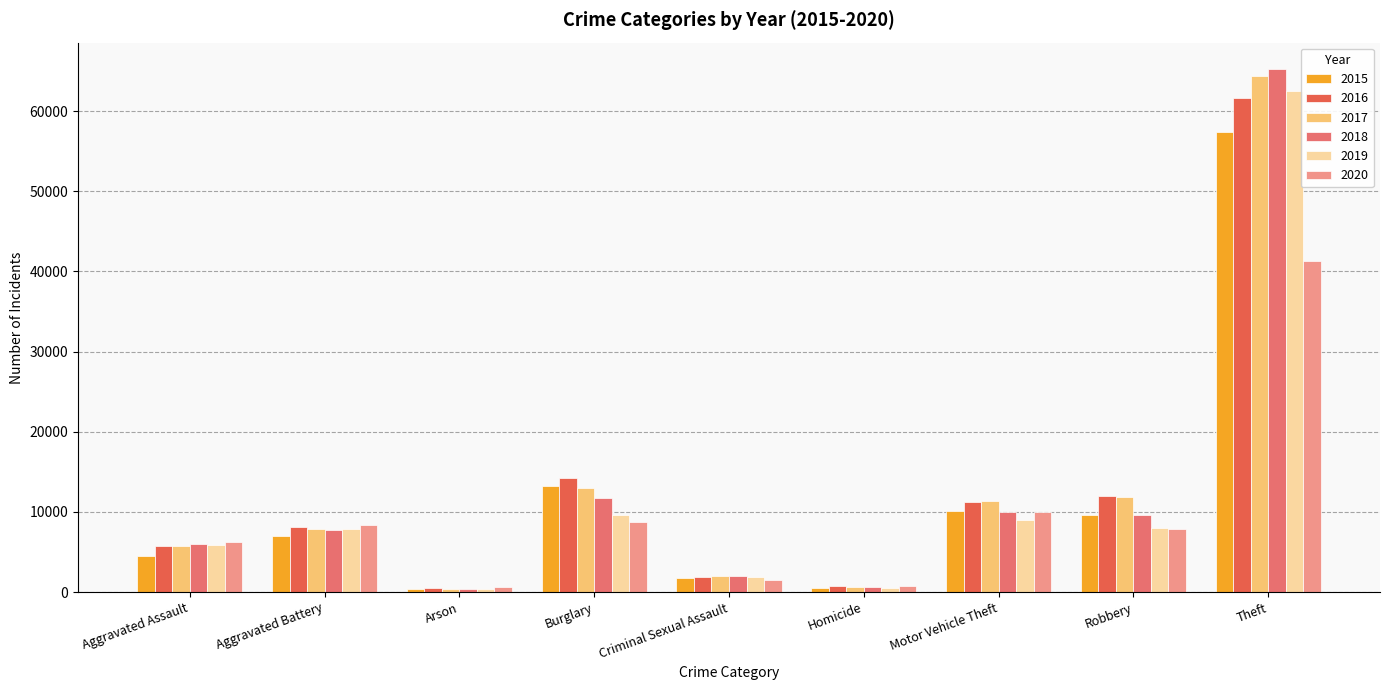

What are all the series names shown in the legend?

2015, 2016, 2017, 2018, 2019, 2020